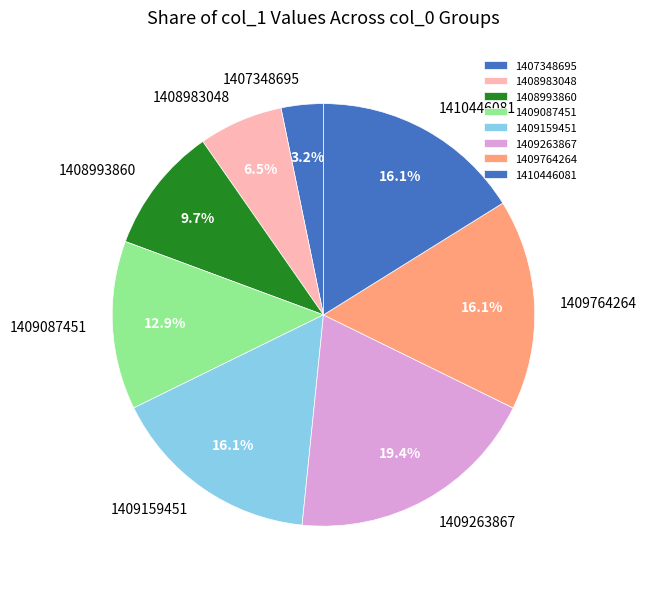

To the nearest percent, what is the difference between the 1407348695 and 1410446081 slice percentages?

13%